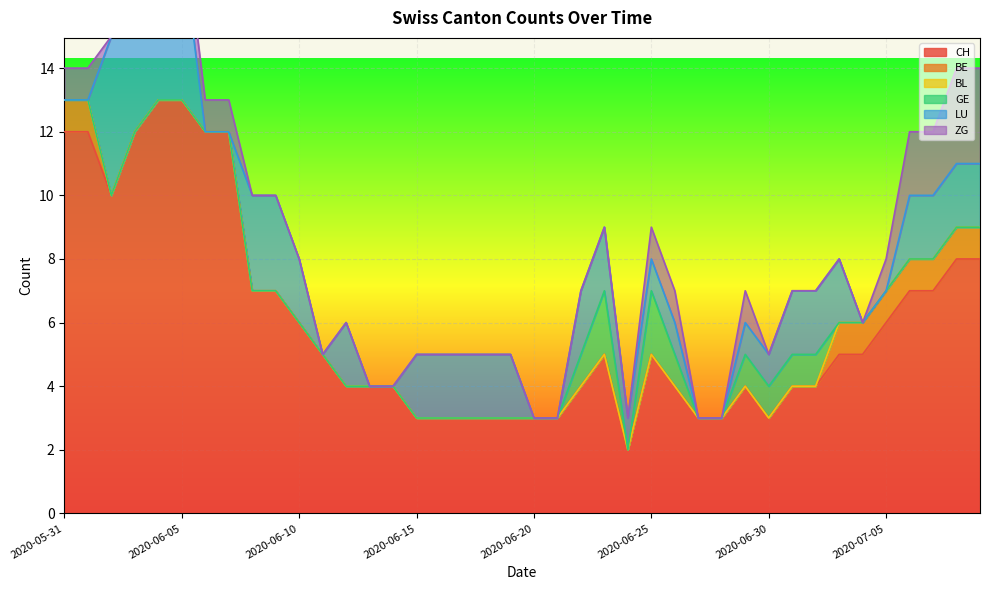

True or false: ZG and BE intersect in this chart.

False